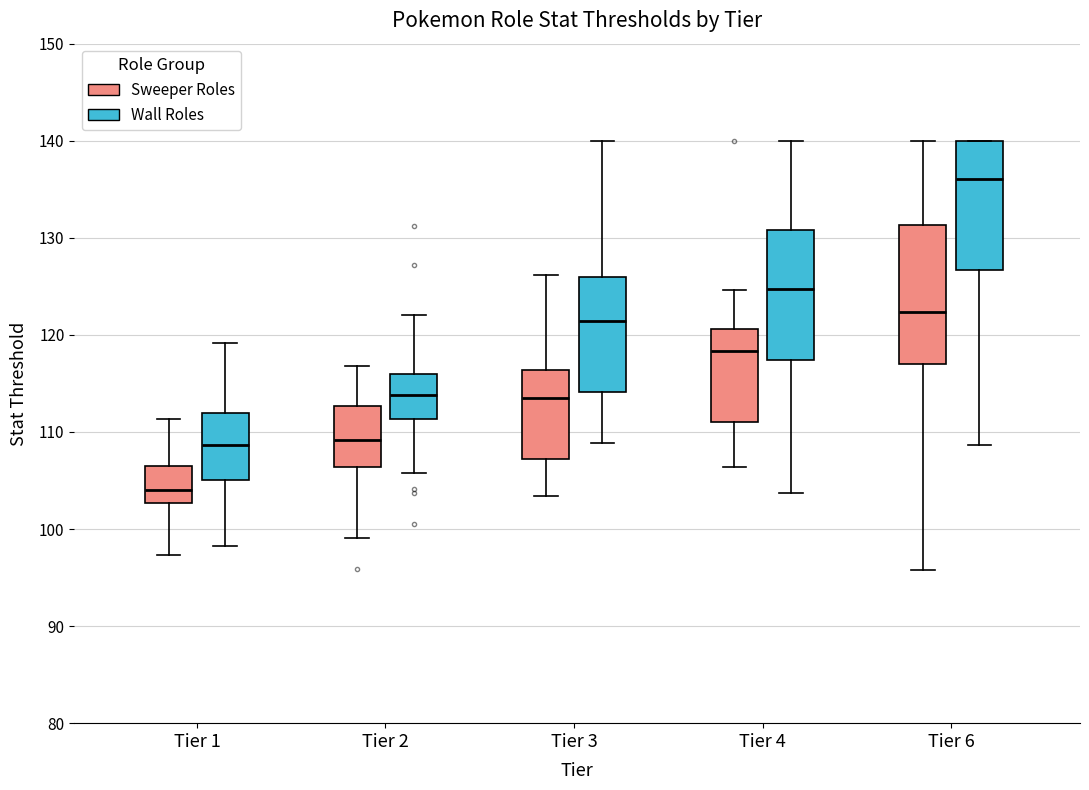

Reading left to right, transcribe this box plot: for each box, give where its median line is, the range the box spans, and where its two whiskers end, as read against the y-axis. The values are not printed on the chart, so give them approximately, as read against the axis.

Tier 1 (Sweeper Roles): median 104, box 103 to 106, whiskers 97 to 111
Tier 1 (Wall Roles): median 109, box 105 to 112, whiskers 98 to 119
Tier 2 (Sweeper Roles): median 109, box 106 to 113, whiskers 99 to 117
Tier 2 (Wall Roles): median 114, box 111 to 116, whiskers 106 to 122
Tier 3 (Sweeper Roles): median 114, box 107 to 116, whiskers 103 to 126
Tier 3 (Wall Roles): median 121, box 114 to 126, whiskers 109 to 140
Tier 4 (Sweeper Roles): median 118, box 111 to 121, whiskers 106 to 125
Tier 4 (Wall Roles): median 125, box 117 to 131, whiskers 104 to 140
Tier 6 (Sweeper Roles): median 122, box 117 to 131, whiskers 96 to 140
Tier 6 (Wall Roles): median 136, box 127 to 140, whiskers 109 to 140